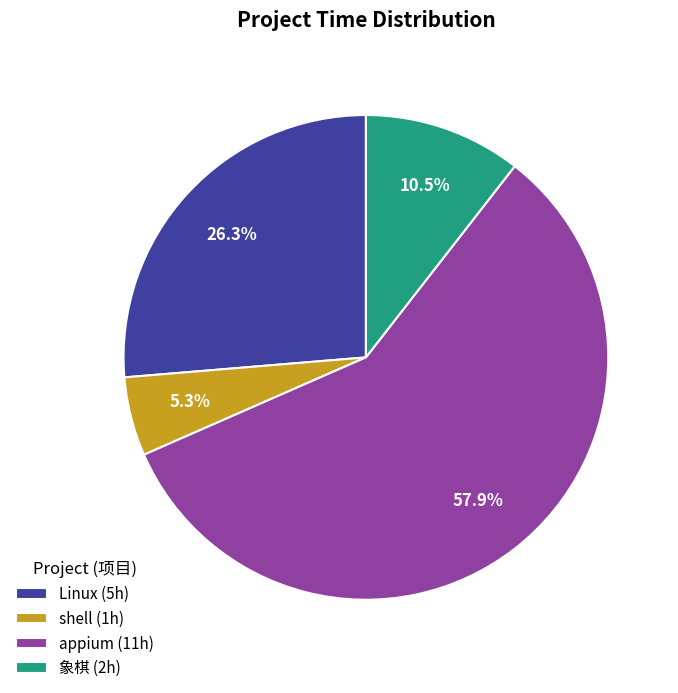

To the nearest percent, what is the combined percentage of 象棋 and appium?

68%